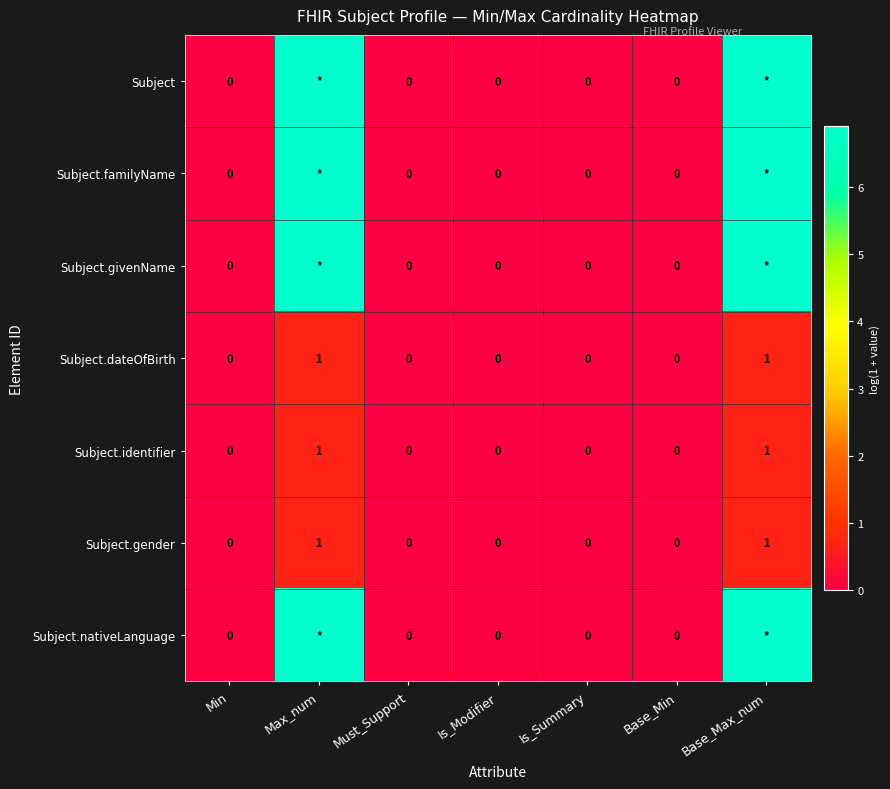

The value of Subject.givenName at Is_Modifier is -2.2. True or false?

False